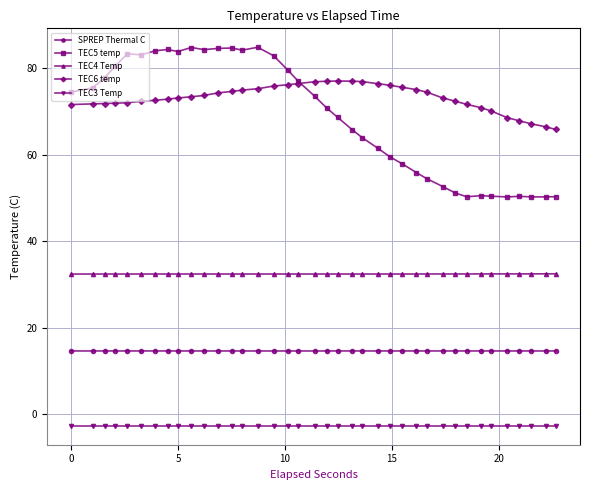

True or false: TEC5 temp has more than 0 interior local peaks.

True